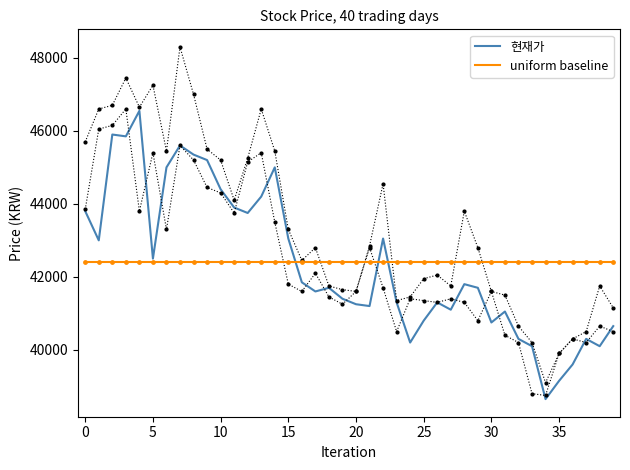

What is the minimum value for 현재가?

38650.0